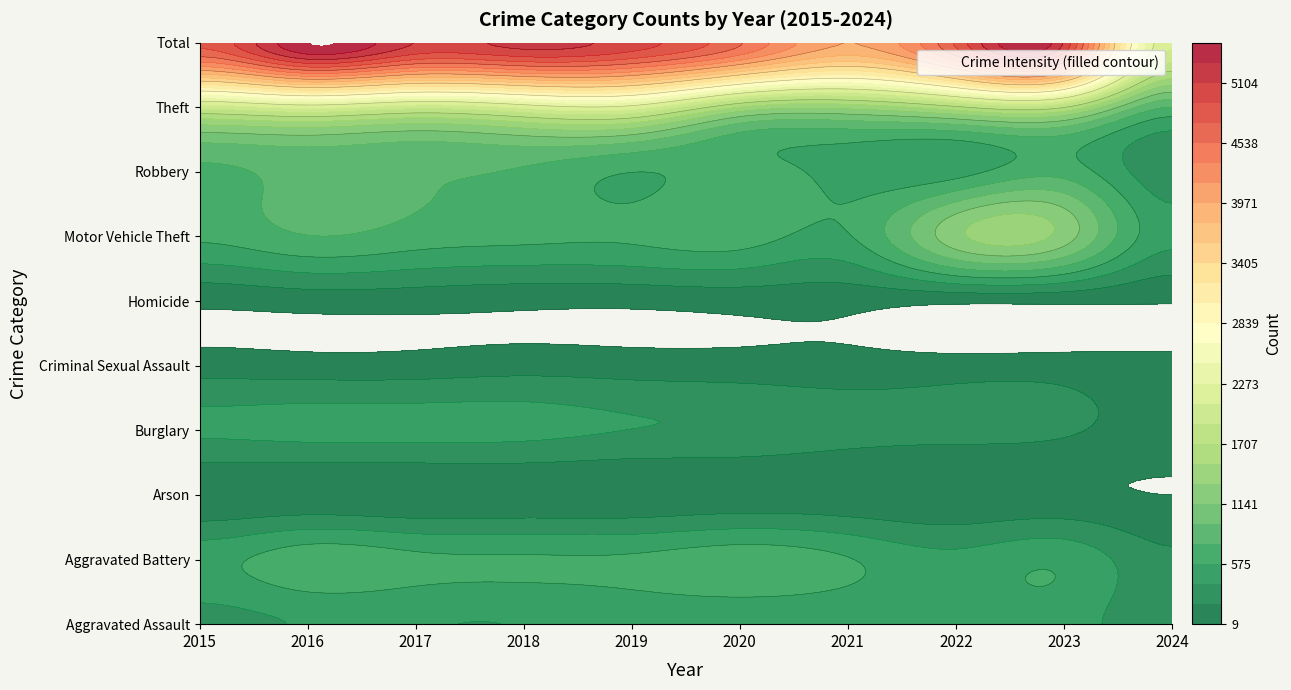

Which series has the largest range (max minus min)?

Total